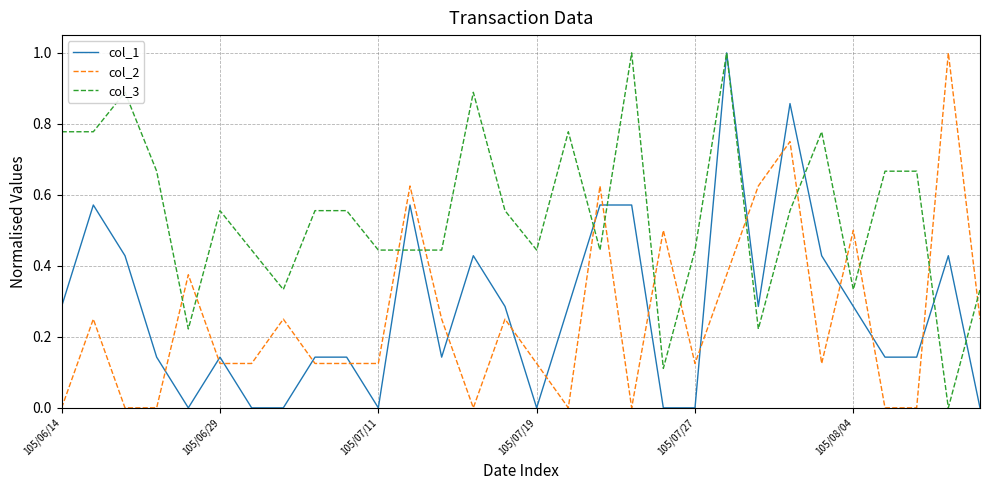

After their last crossing, which series has the higher values: col_1 or col_2?

col_2